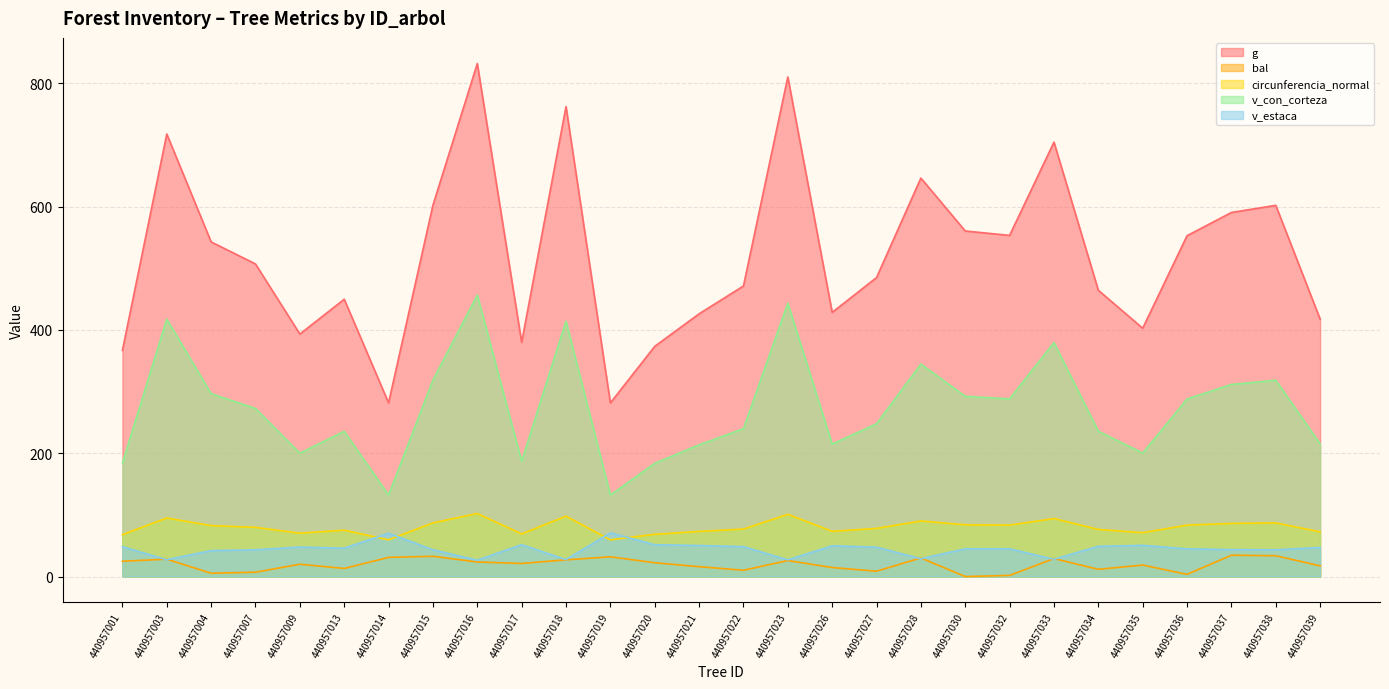

True or false: v_estaca has a value of 43.4 at 440957007.

True